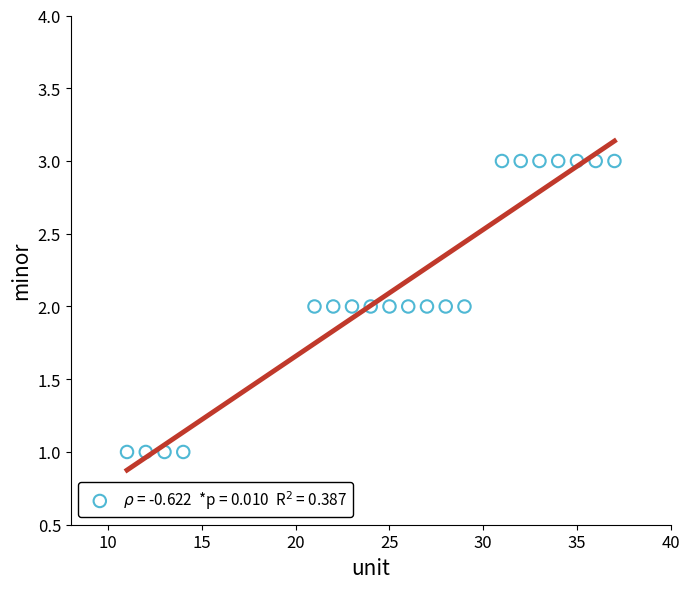

What is the range of X values (max minus min)?

26